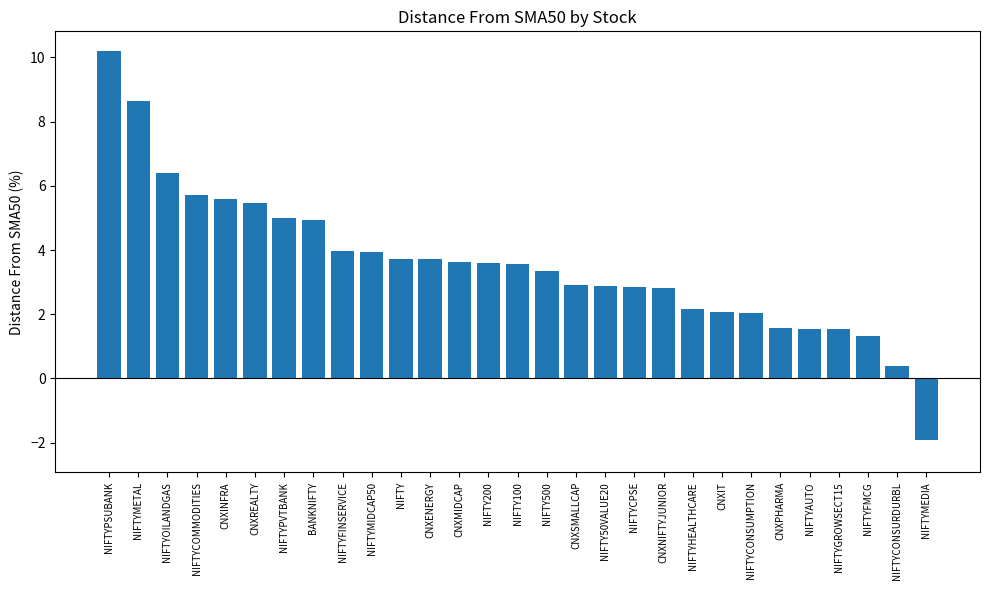

What is the difference between the second highest and second lowest values?

8.2